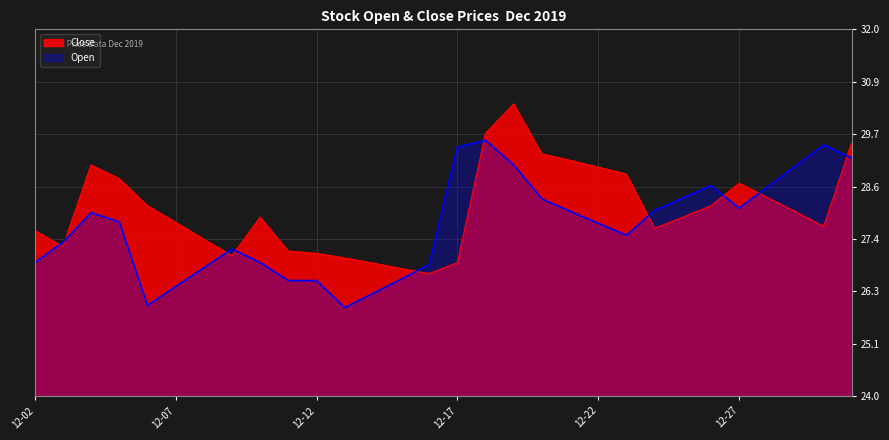

What is the spread (max minus min) of values at 12-12?

0.6